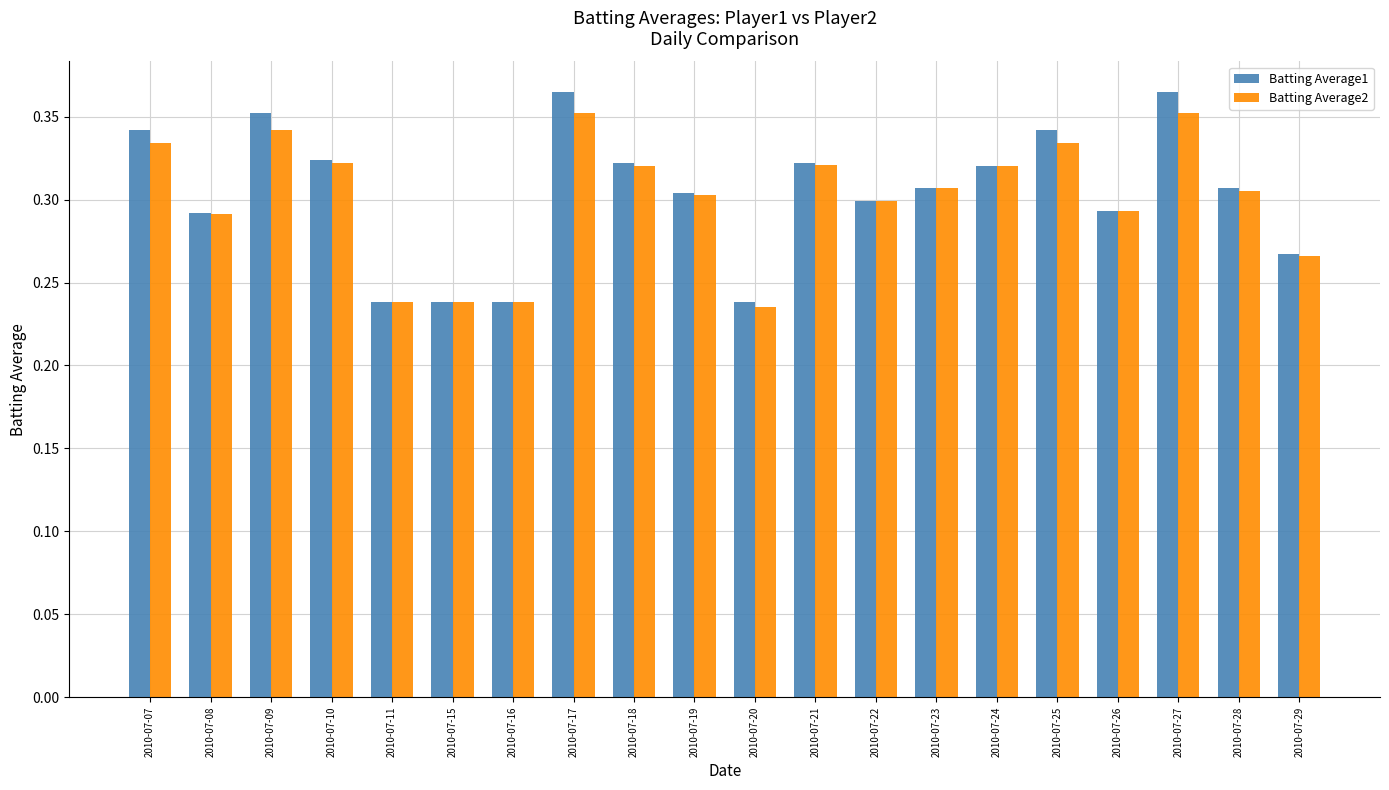

What are all the series names shown in the legend?

Batting Average1, Batting Average2